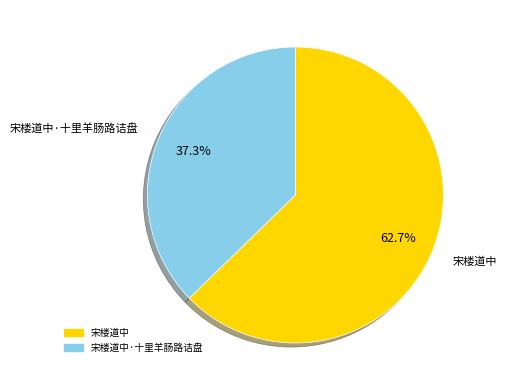

Is there any slice that represents more than half of the pie?

Yes